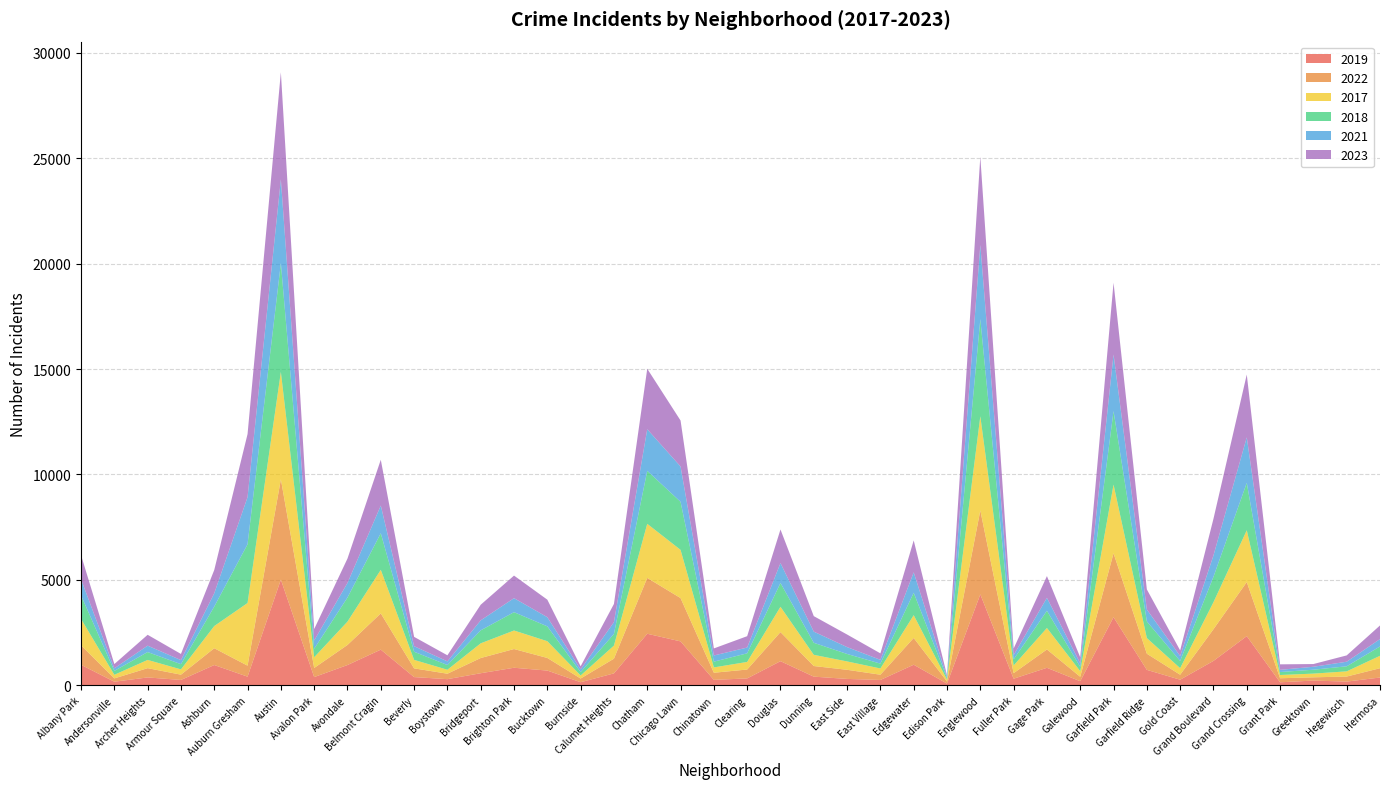

Reading left to right, what are all the values shown in this chart?

2019: Albany Park=968	Andersonville=166	Archer Heights=368	Armour Square=249	Ashburn=957	Auburn Gresham=405	Austin=5008	Avalon Park=385	Avondale=957	Belmont Cragin=1687	Beverly=385	Boystown=287	Bridgeport=568	Brighton Park=828	Bucktown=694	Burnside=142	Calumet Heights=561	Chatham=2441	Chicago Lawn=2079	Chinatown=253	Clearing=322	Douglas=1140	Dunning=406	East Side=298	East Village=248	Edgewater=972	Edison Park=77	Englewood=4310	Fuller Park=308	Gage Park=825	Galewood=189	Garfield Park=3226	Garfield Ridge=728	Gold Coast=261	Grand Boulevard=1153	Grand Crossing=2328	Grant Park=138	Greektown=220	Hegewisch=171	Hermosa=365
2022: Albany Park=926	Andersonville=157	Archer Heights=440	Armour Square=251	Ashburn=797	Auburn Gresham=522	Austin=4761	Avalon Park=433	Avondale=953	Belmont Cragin=1720	Beverly=414	Boystown=258	Bridgeport=722	Brighton Park=888	Bucktown=599	Burnside=175	Calumet Heights=698	Chatham=2650	Chicago Lawn=2055	Chinatown=338	Clearing=422	Douglas=1379	Dunning=504	East Side=433	East Village=250	Edgewater=1269	Edison Park=99	Englewood=3980	Fuller Park=263	Gage Park=871	Galewood=210	Garfield Park=3034	Garfield Ridge=766	Gold Coast=236	Grand Boulevard=1504	Grand Crossing=2566	Grant Park=192	Greektown=154	Hegewisch=240	Hermosa=441
2017: Albany Park=1252	Andersonville=171	Archer Heights=391	Armour Square=250	Ashburn=1053	Auburn Gresham=2973	Austin=5096	Avalon Park=508	Avondale=1107	Belmont Cragin=2066	Beverly=403	Boystown=188	Bridgeport=697	Brighton Park=879	Bucktown=795	Burnside=145	Calumet Heights=620	Chatham=2566	Chicago Lawn=2288	Chinatown=253	Clearing=360	Douglas=1201	Dunning=531	East Side=397	East Village=296	Edgewater=1082	Edison Park=87	Englewood=4471	Fuller Park=365	Gage Park=1019	Galewood=265	Garfield Park=3257	Garfield Ridge=743	Gold Coast=311	Grand Boulevard=1281	Grand Crossing=2456	Grant Park=154	Greektown=176	Hegewisch=246	Hermosa=589
2018: Albany Park=1117	Andersonville=184	Archer Heights=374	Armour Square=248	Ashburn=924	Auburn Gresham=2787	Austin=5163	Avalon Park=401	Avondale=1142	Belmont Cragin=1737	Beverly=386	Boystown=224	Bridgeport=616	Brighton Park=870	Bucktown=704	Burnside=160	Calumet Heights=554	Chatham=2513	Chicago Lawn=2280	Chinatown=273	Clearing=409	Douglas=1131	Dunning=571	East Side=354	East Village=230	Edgewater=1063	Edison Park=75	Englewood=4608	Fuller Park=289	Gage Park=817	Galewood=202	Garfield Park=3486	Garfield Ridge=789	Gold Coast=342	Grand Boulevard=1205	Grand Crossing=2249	Grant Park=141	Greektown=185	Hegewisch=240	Hermosa=443
2021: Albany Park=767	Andersonville=123	Archer Heights=303	Armour Square=193	Ashburn=630	Auburn Gresham=2237	Austin=3970	Avalon Park=395	Avondale=692	Belmont Cragin=1313	Beverly=264	Boystown=173	Bridgeport=474	Brighton Park=664	Bucktown=435	Burnside=130	Calumet Heights=559	Chatham=1974	Chicago Lawn=1675	Chinatown=293	Clearing=274	Douglas=943	Dunning=530	East Side=326	East Village=180	Edgewater=969	Edison Park=62	Englewood=3518	Fuller Park=200	Gage Park=613	Galewood=170	Garfield Park=2686	Garfield Ridge=565	Gold Coast=233	Grand Boulevard=1015	Grand Crossing=2160	Grant Park=104	Greektown=140	Hegewisch=217	Hermosa=350
2023: Albany Park=1144	Andersonville=202	Archer Heights=516	Armour Square=292	Ashburn=1107	Auburn Gresham=2993	Austin=5082	Avalon Park=542	Avondale=1158	Belmont Cragin=2173	Beverly=442	Boystown=289	Bridgeport=741	Brighton Park=1072	Bucktown=831	Burnside=146	Calumet Heights=863	Chatham=2870	Chicago Lawn=2181	Chinatown=335	Clearing=539	Douglas=1594	Dunning=735	East Side=597	East Village=307	Edgewater=1515	Edison Park=72	Englewood=4185	Fuller Park=314	Gage Park=1032	Galewood=286	Garfield Park=3406	Garfield Ridge=953	Gold Coast=268	Grand Boulevard=1739	Grand Crossing=2980	Grant Park=261	Greektown=129	Hegewisch=300	Hermosa=647